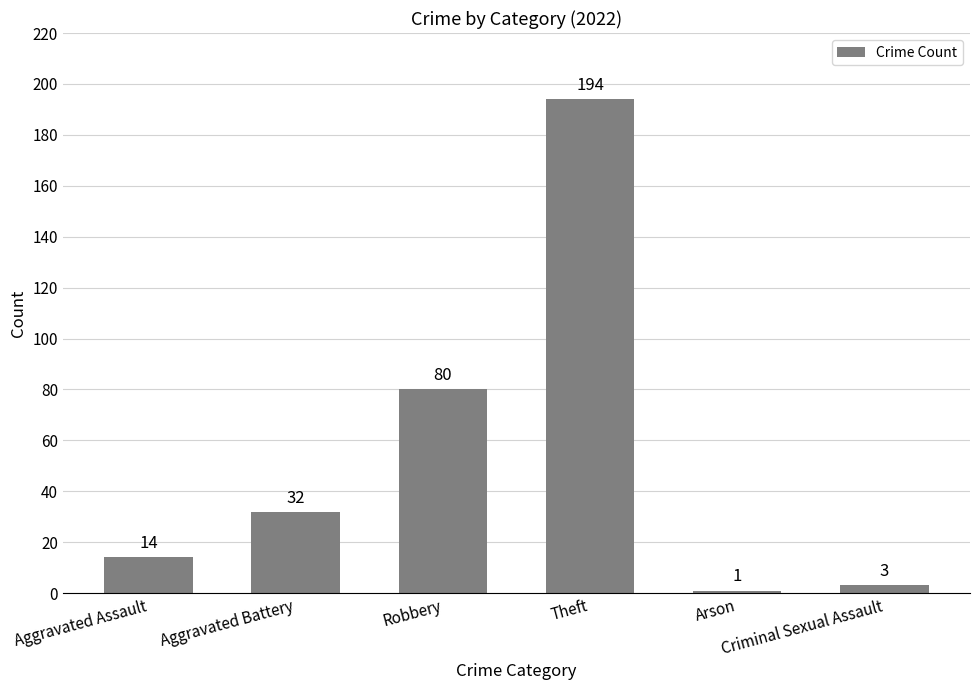

What is the change in value from Aggravated Assault to Criminal Sexual Assault?

-11